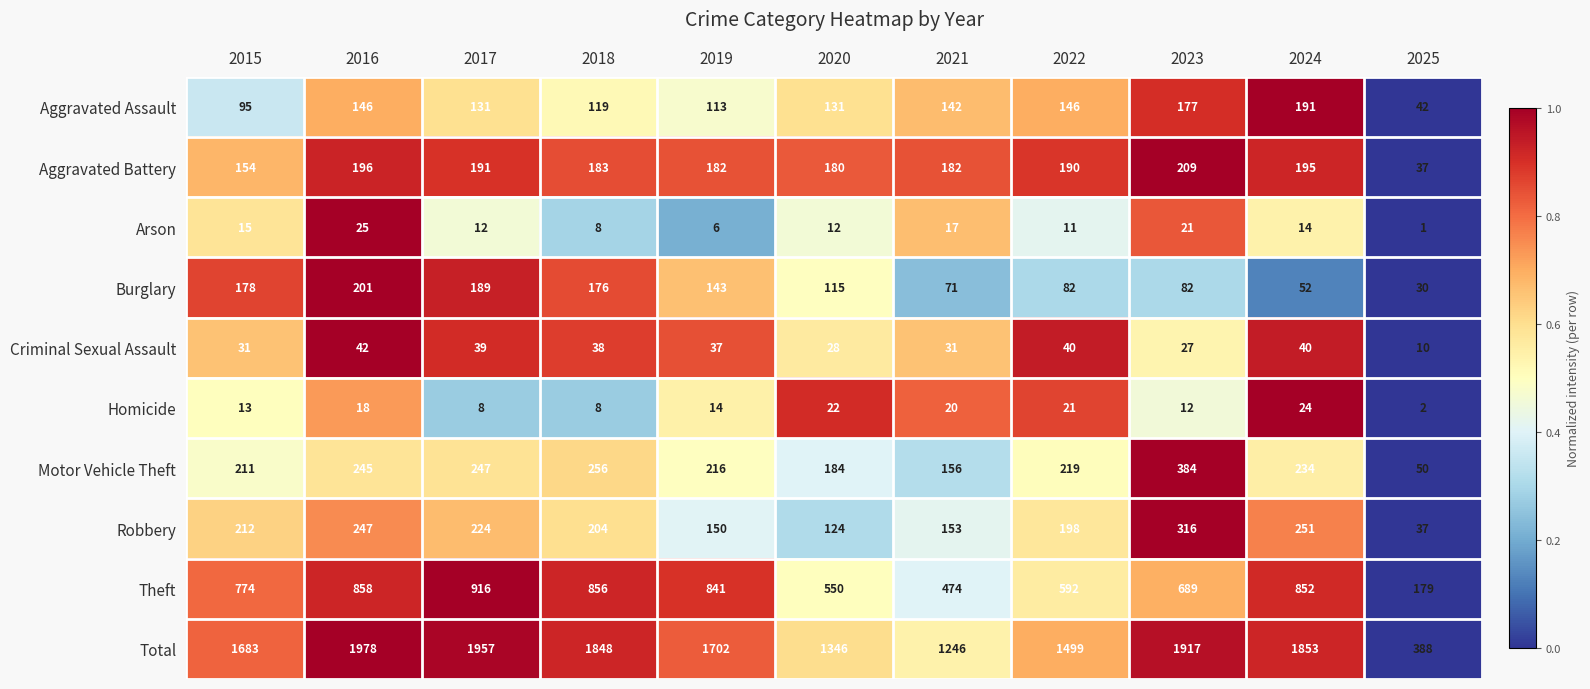

At which category is the sum across all series the highest?

2016